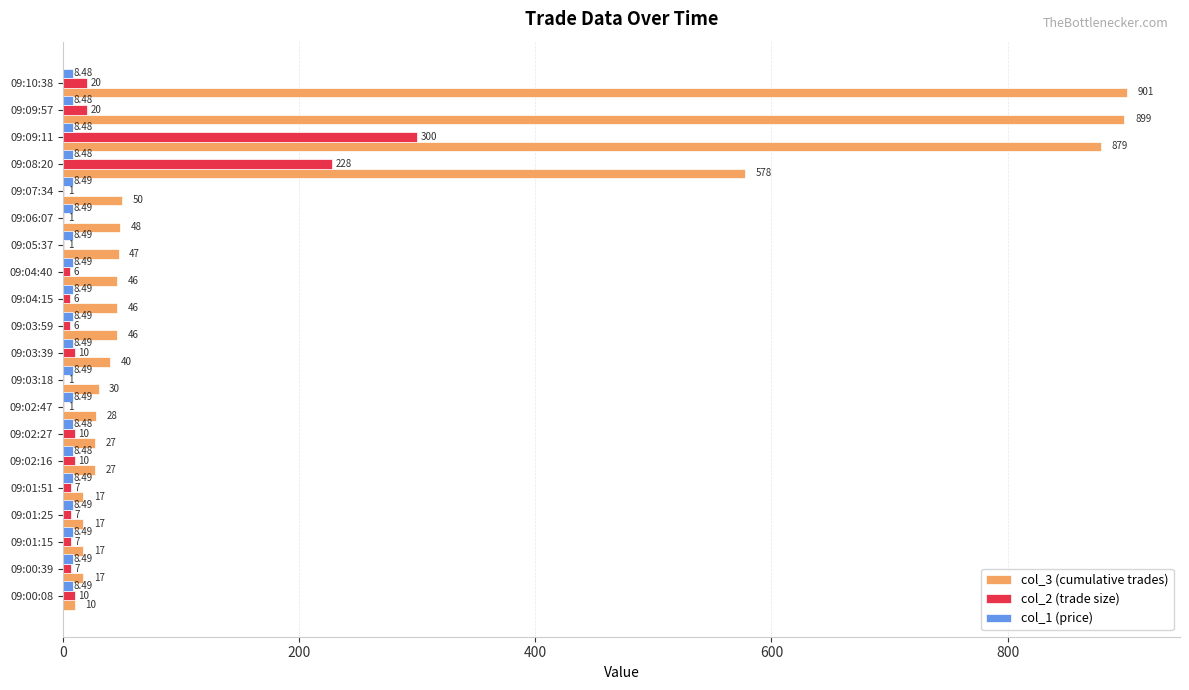

Is the value of col_2 (trade size) at 09:03:59 greater than the value of col_3 (cumulative trades) at 09:02:27?

No